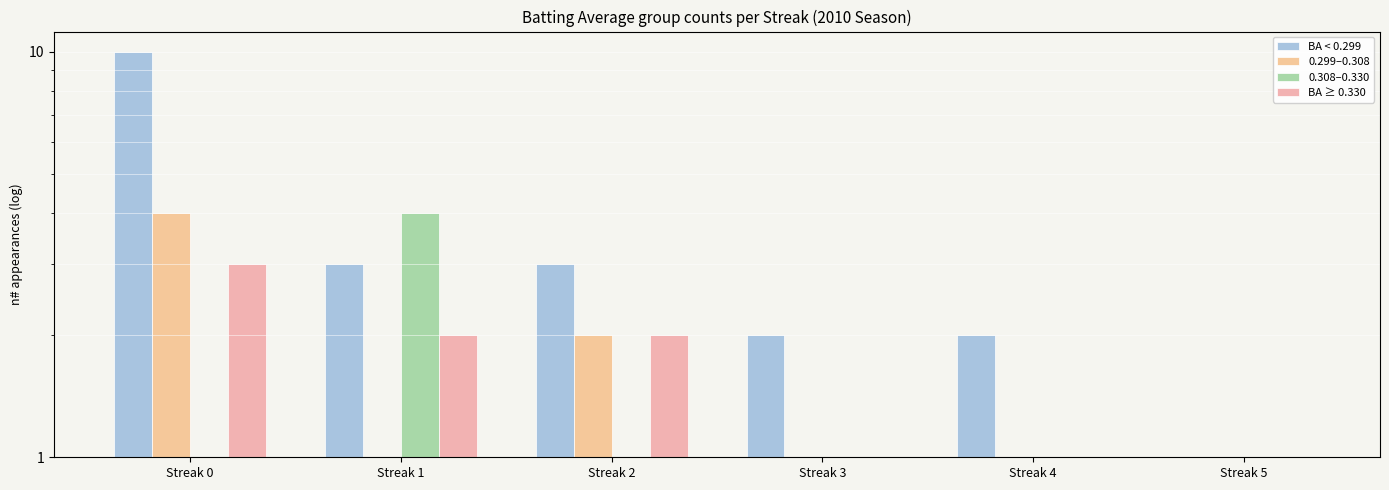

What is the minimum value shown in the chart?

1